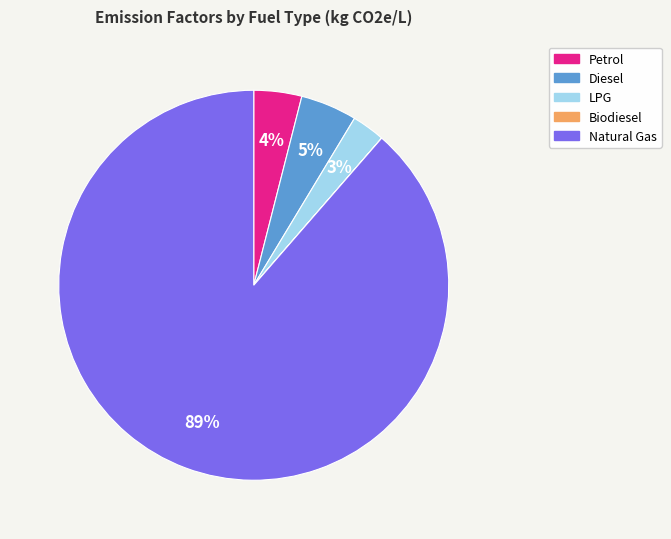

Does Petrol account for over 50% of the chart?

No